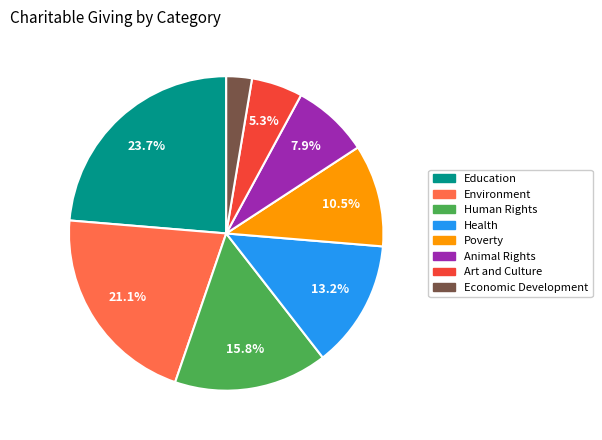

Count the number of slices in the pie.

8